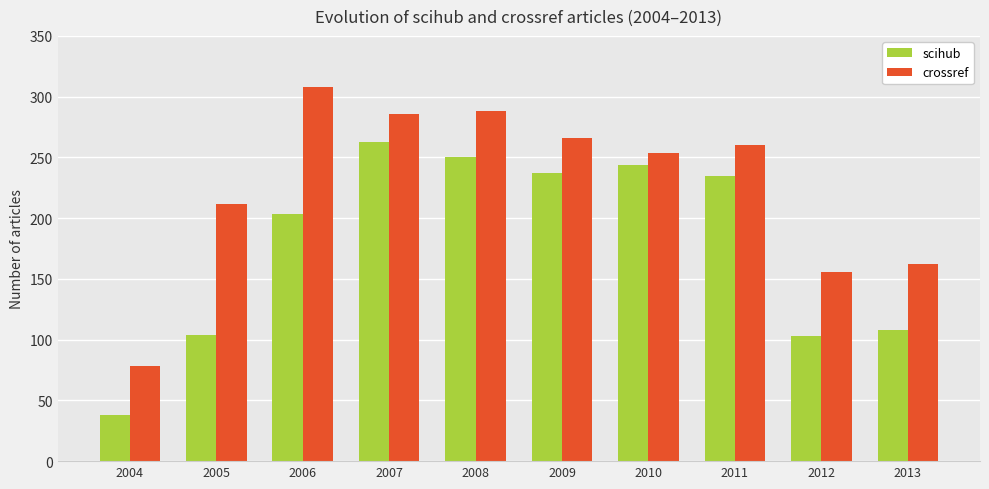

At which category does the chart reach its peak across all series?

2006